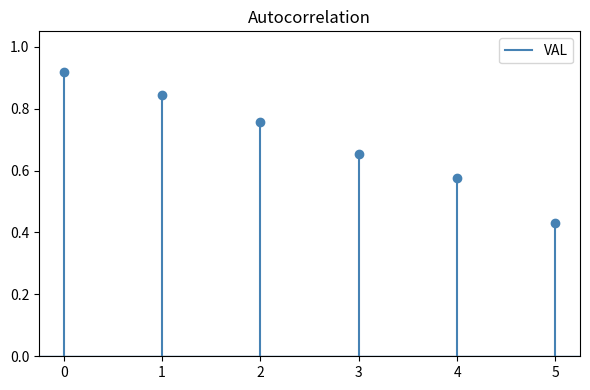

What is the greatest value displayed?

0.9